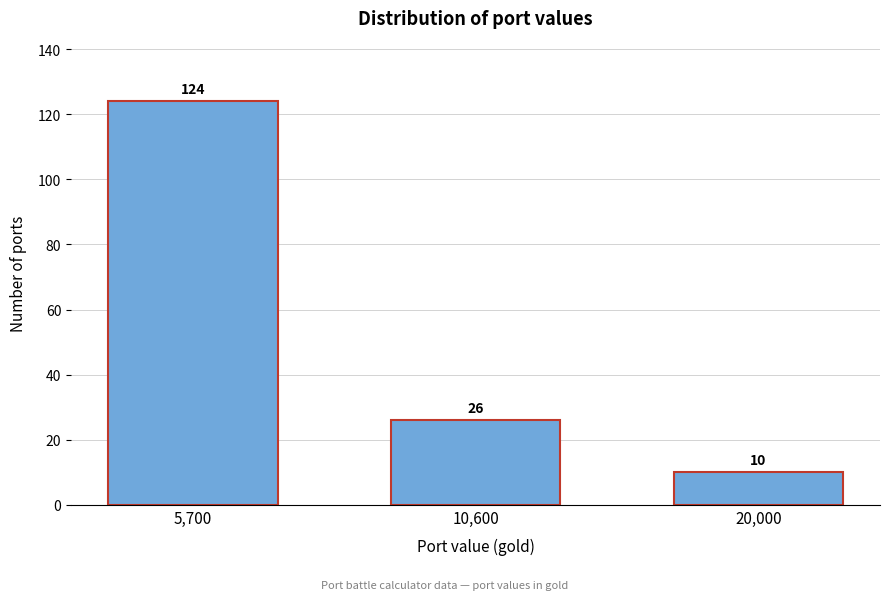

Reading left to right, list all the values displayed in this chart.

5,700=124	10,600=26	20,000=10